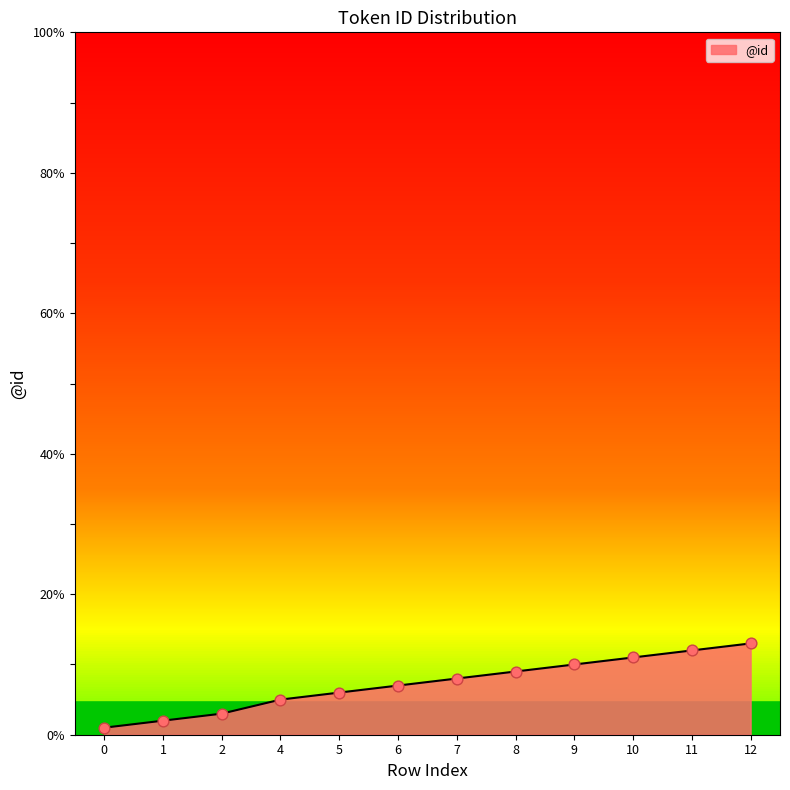

What is the ratio of the value at 10 to the value at 2?

3.7